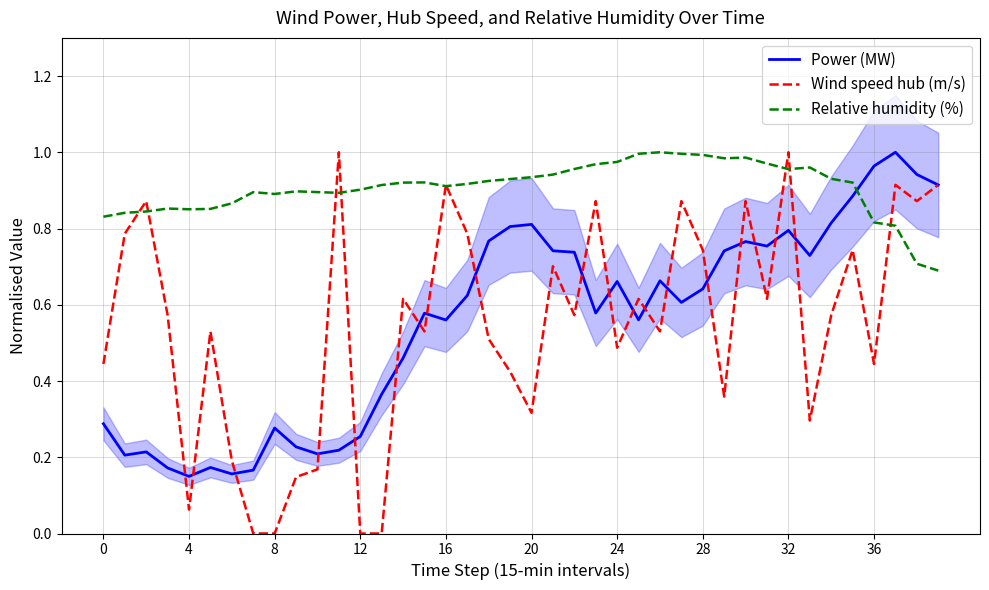

Which series changed the most between 14 and 39?

Power (MW)